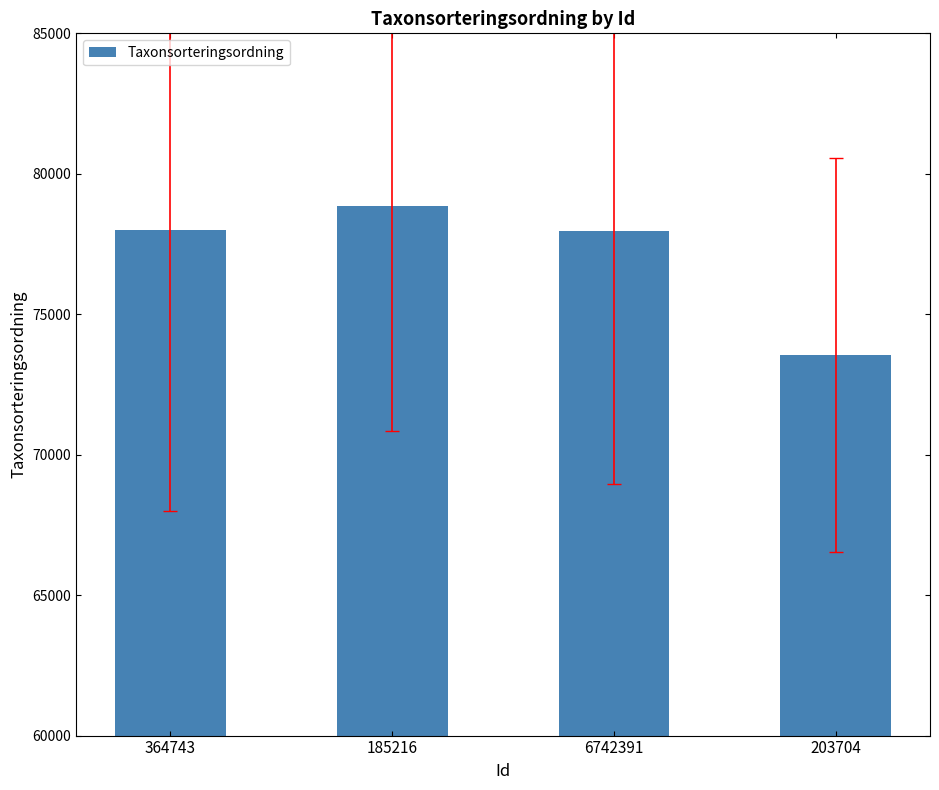

What is the approximate value at 364743?

78007